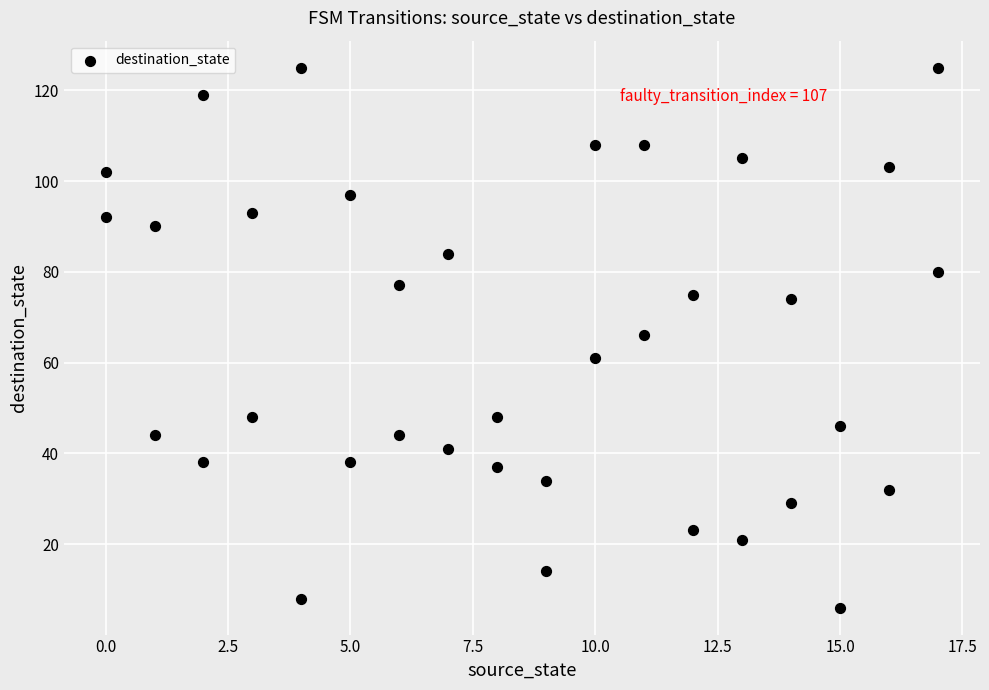

What is the range of X values (max minus min)?

17